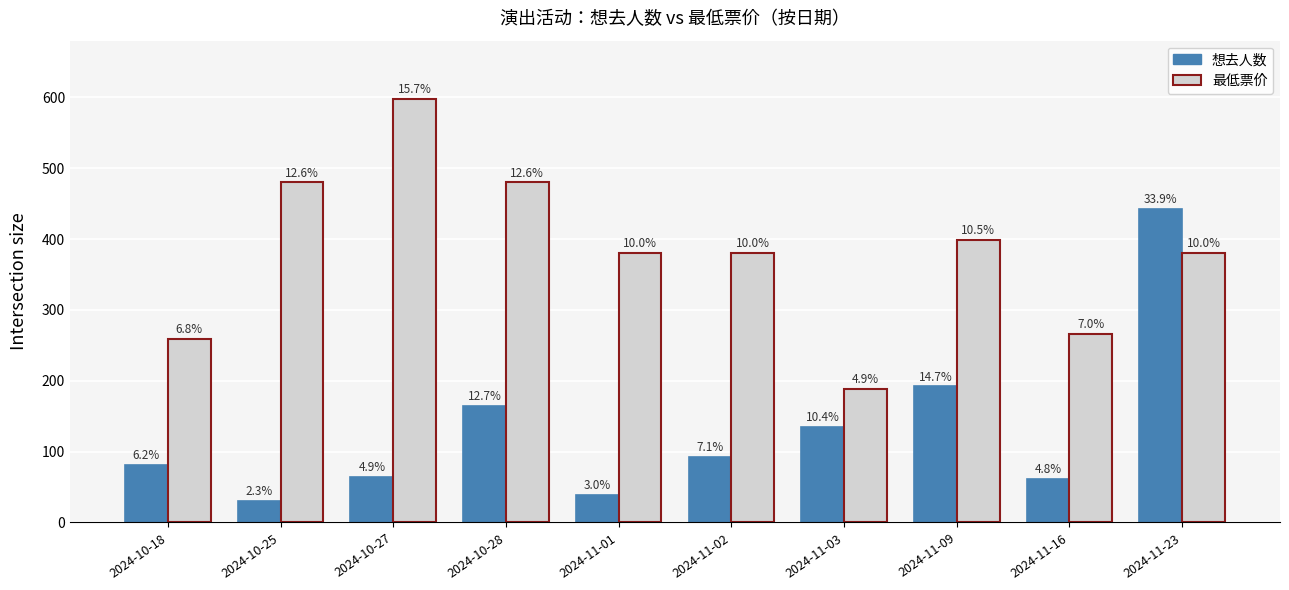

What is the sum of the 想去人数 values at 2024-10-18 and 2024-11-23?

523